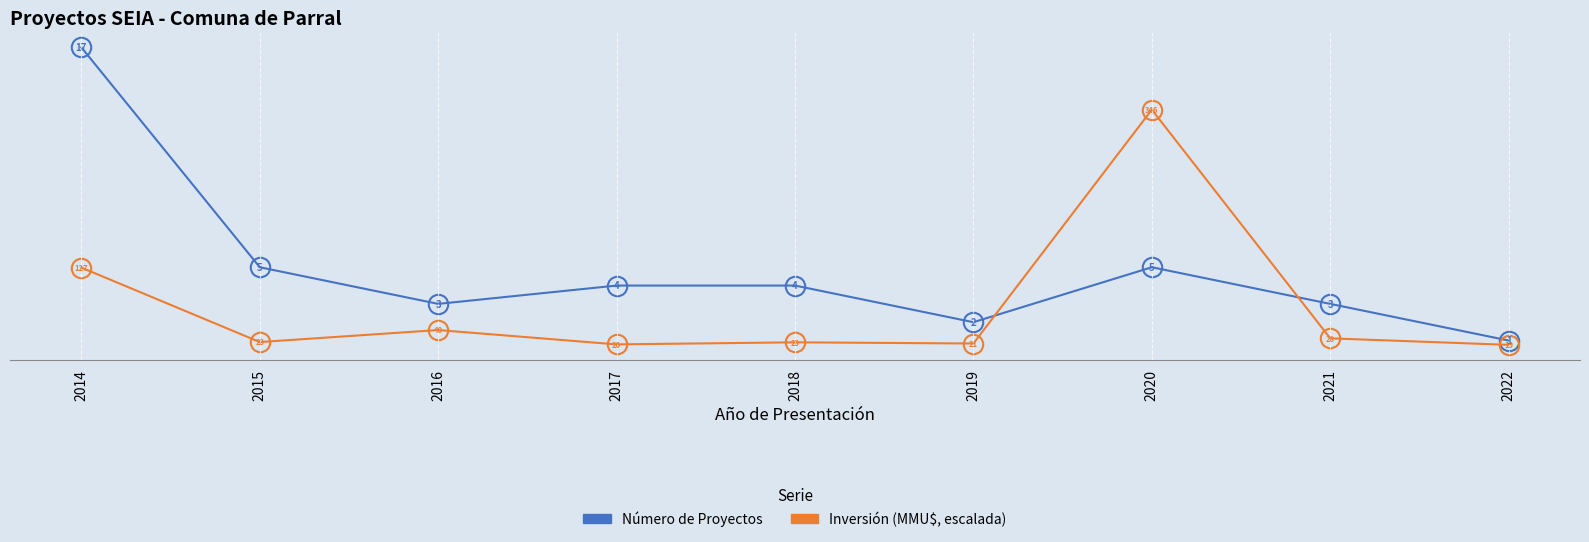

What value does the Inversión (MMU$, escalada) series have at 2020?

13.6